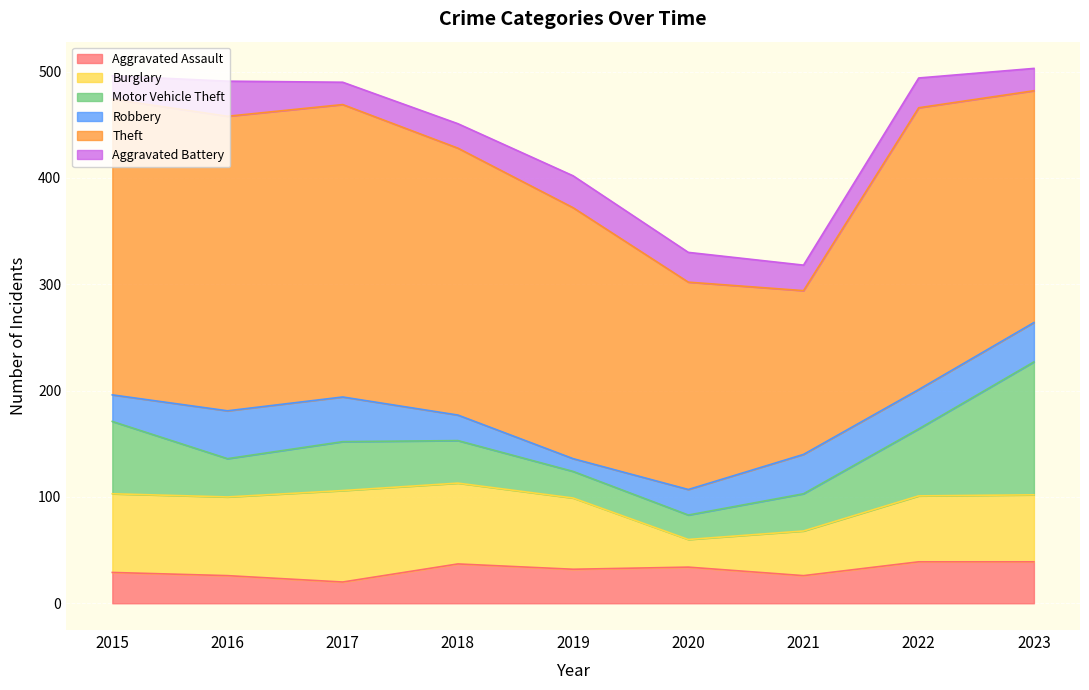

Which category has the highest value in the Robbery series?

2016